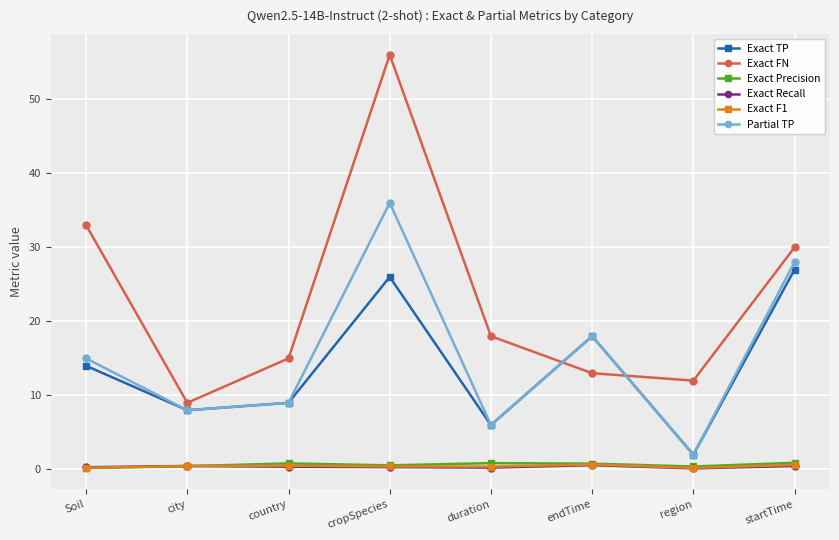

How many lines are shown in the chart?

6